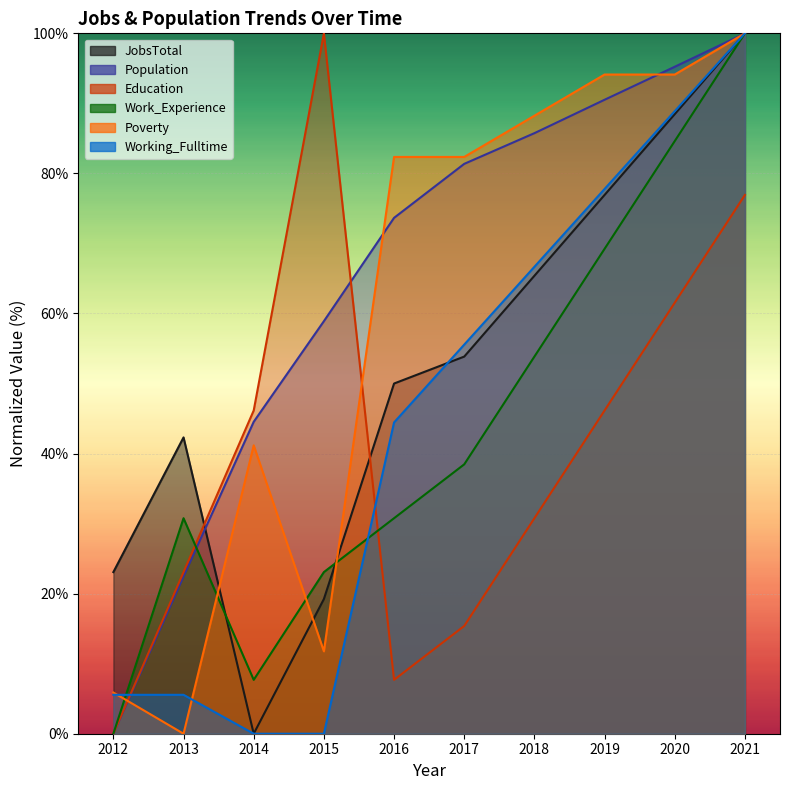

At how many categories does at least one series exceed 96?

2